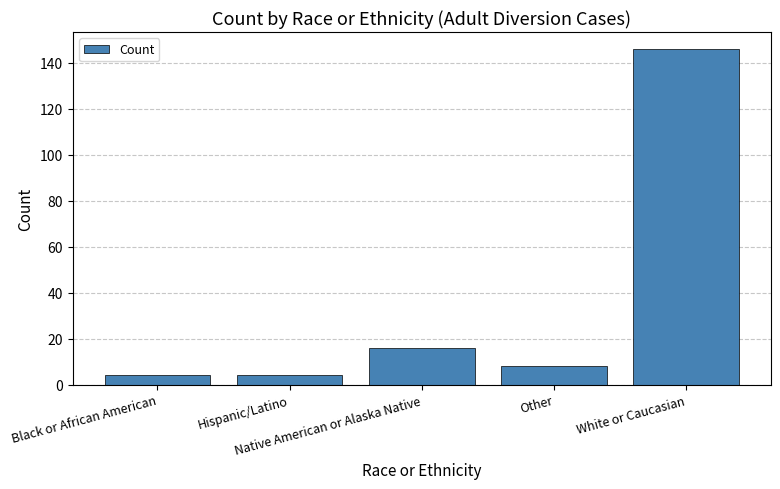

At which label is the value closest to 75?

Native American or Alaska Native